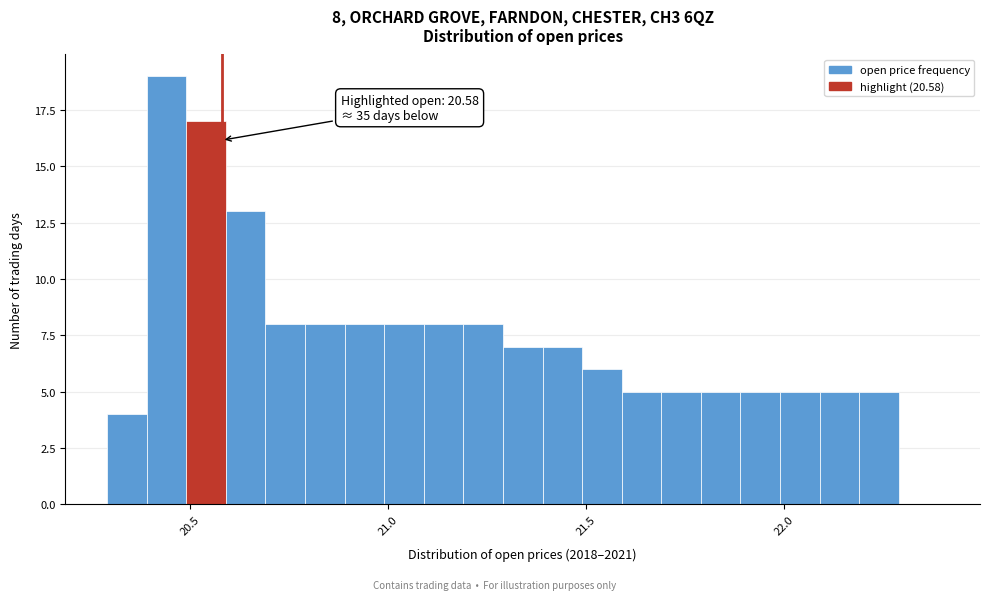

Read against the x-axis, roughly where is the centre of the tallest bar?

20.45